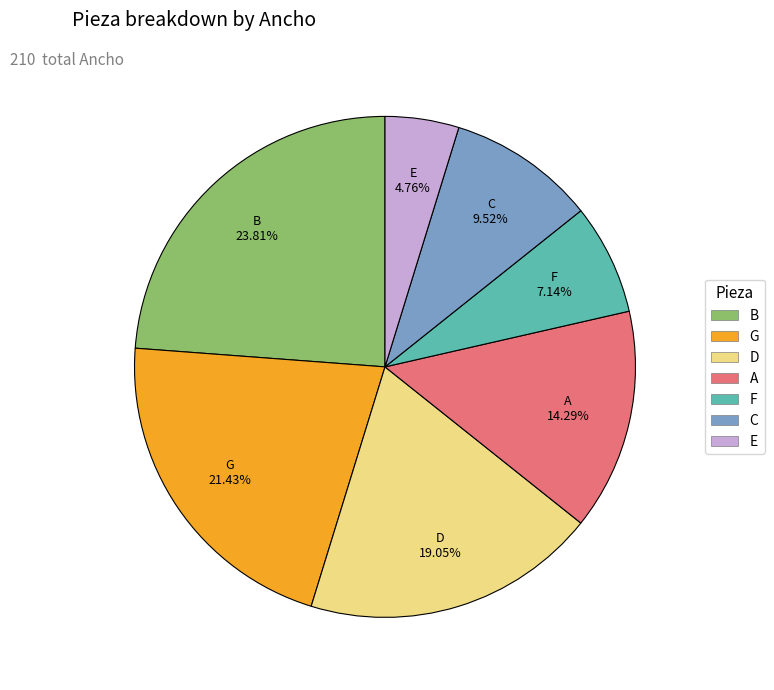

Is it true that B is 24% of the pie?

True